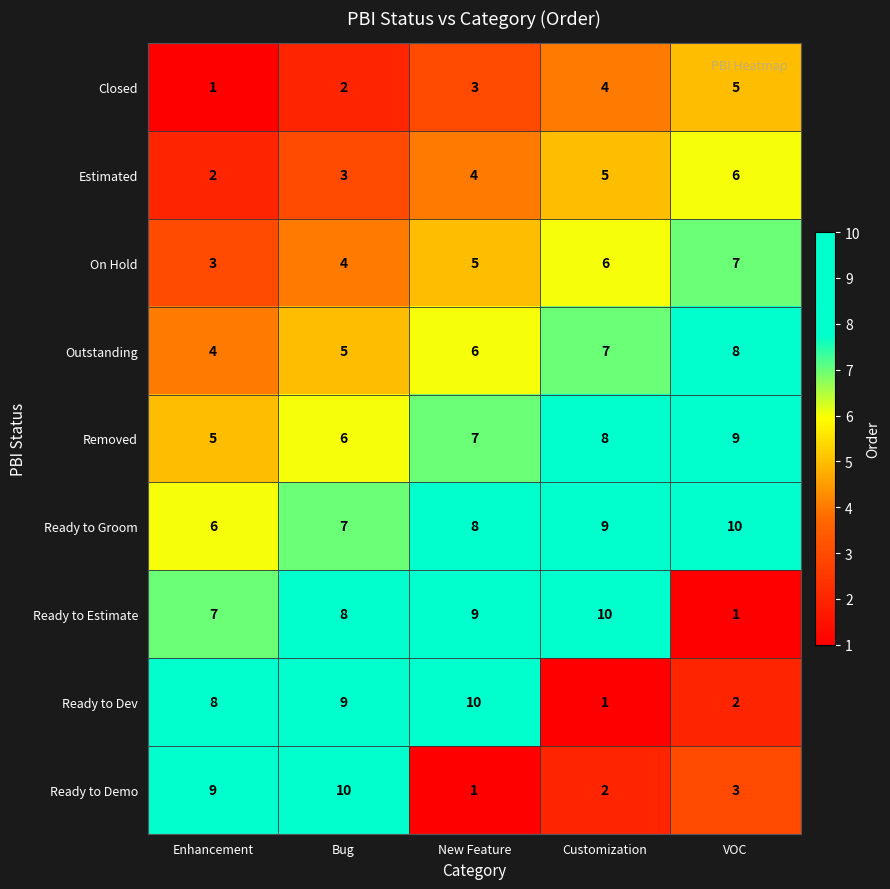

At which label is Estimated closest to 4?

New Feature